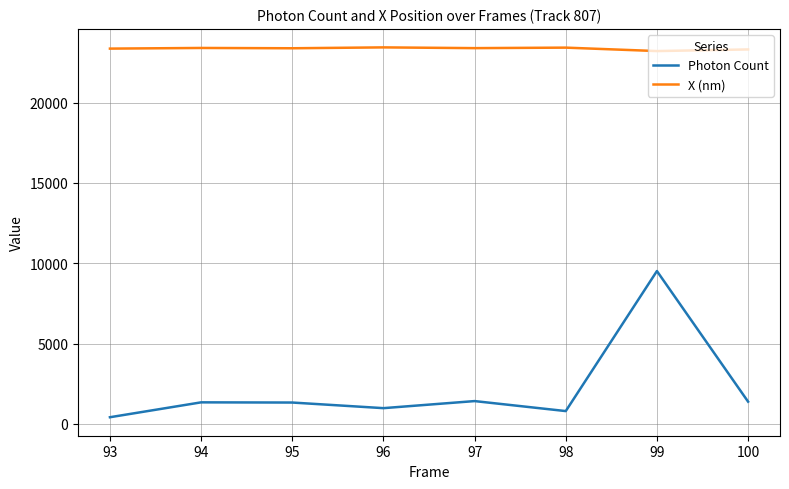

The X (nm) series shows 15679.7 at 94. True or false?

False